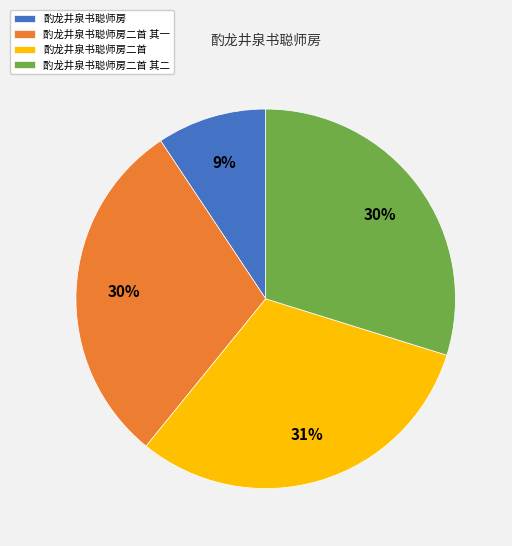

What is the ratio of the value at 酌龙井泉书聪师房 to the value at 酌龙井泉书聪师房二首 其二?

0.3